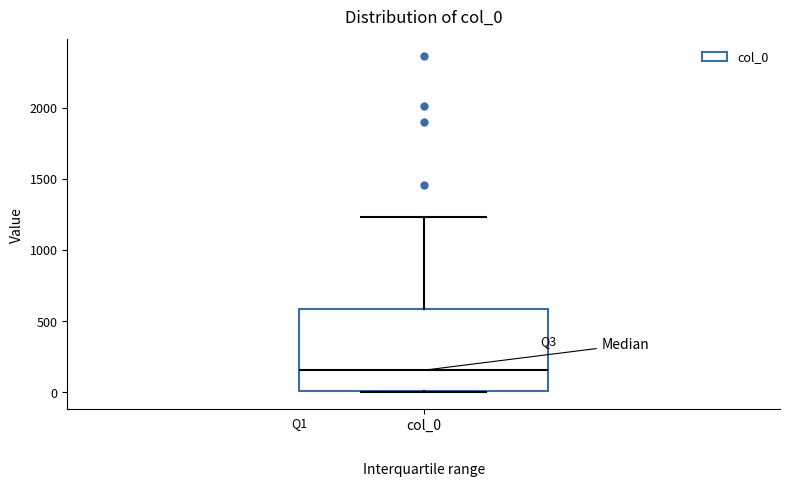

Transcribe this box plot: give where the median line is, the range the box spans, and where the two whiskers end, as read against the y-axis. The values are not printed on the chart, so give them approximately, as read against the axis.

median 150, box 0 to 600, whiskers 0 to 1250